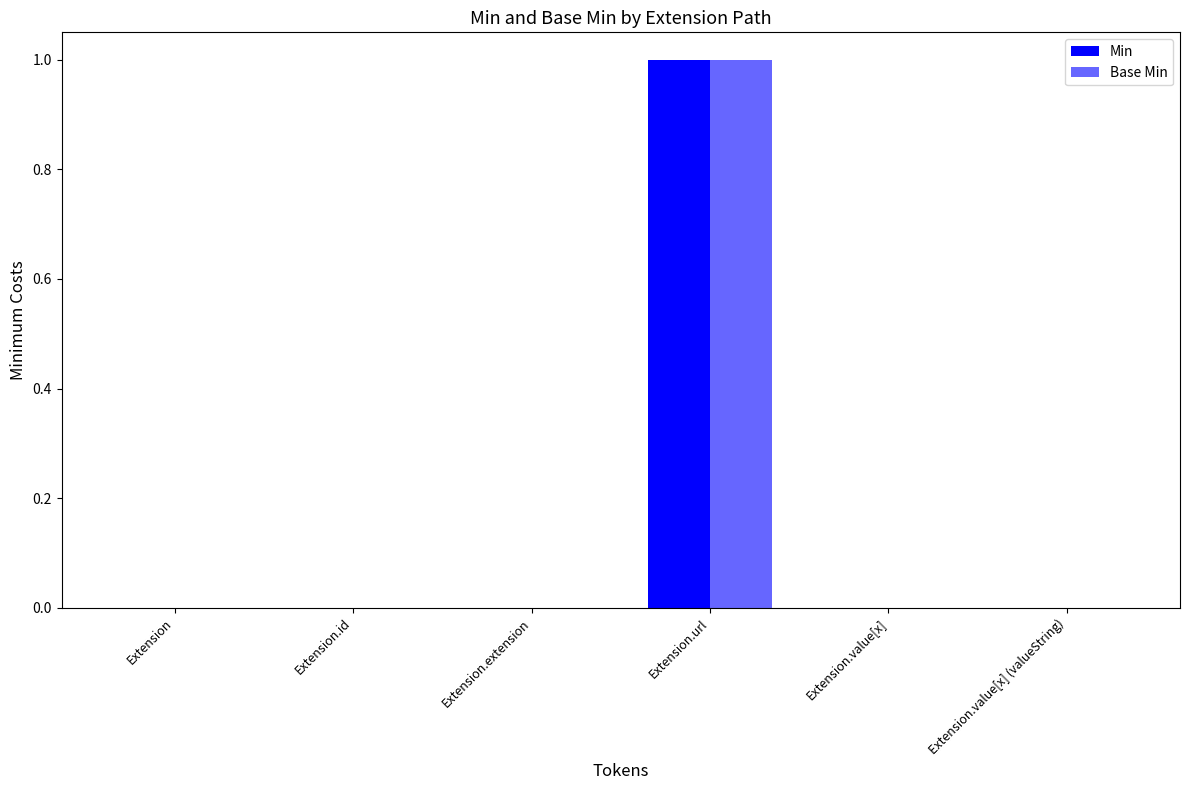

Rank the categories by Min value from highest to lowest.

Extension.url, Extension, Extension.id, Extension.extension, Extension.value[x], Extension.value[x] (valueString)